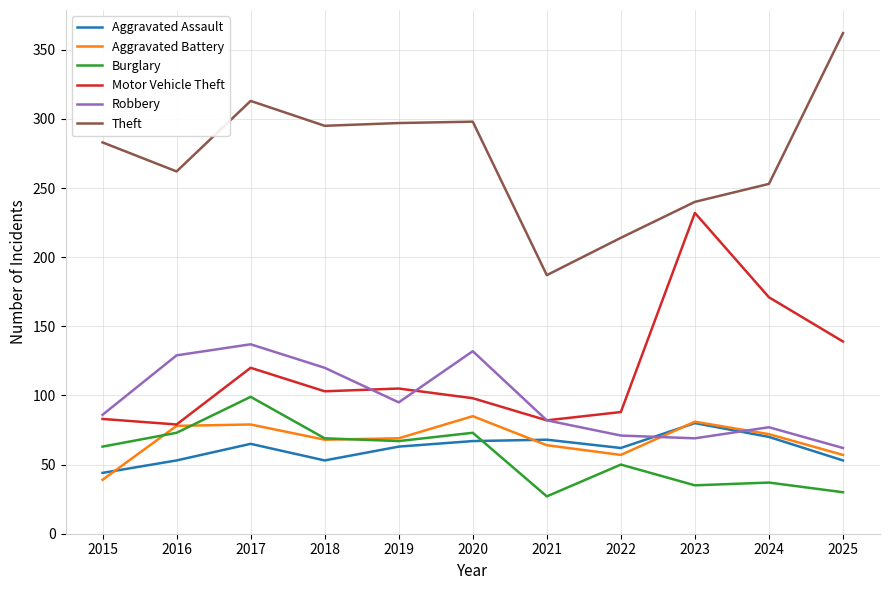

Is it true that Aggravated Battery equals 65 at 2015?

False